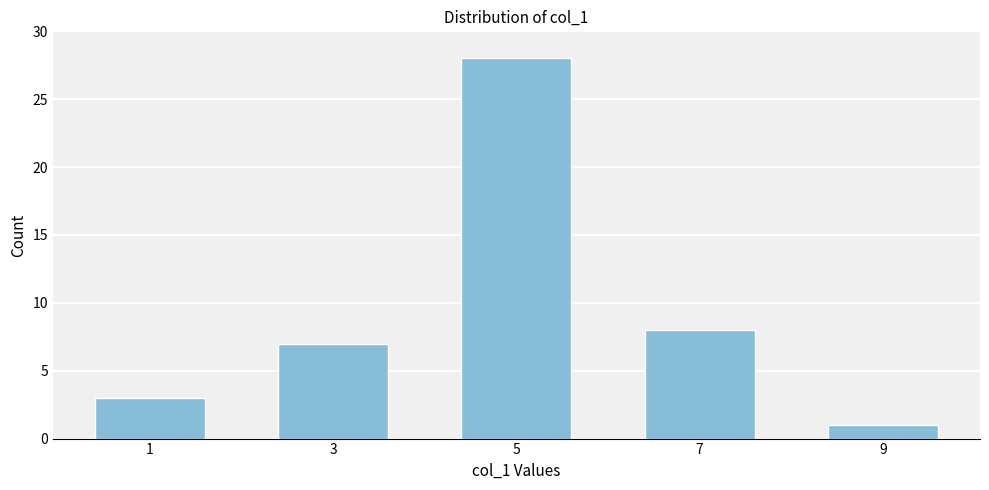

Reading right to left, transcribe all the data shown in this chart.

9=1	7=8	5=28	3=7	1=3